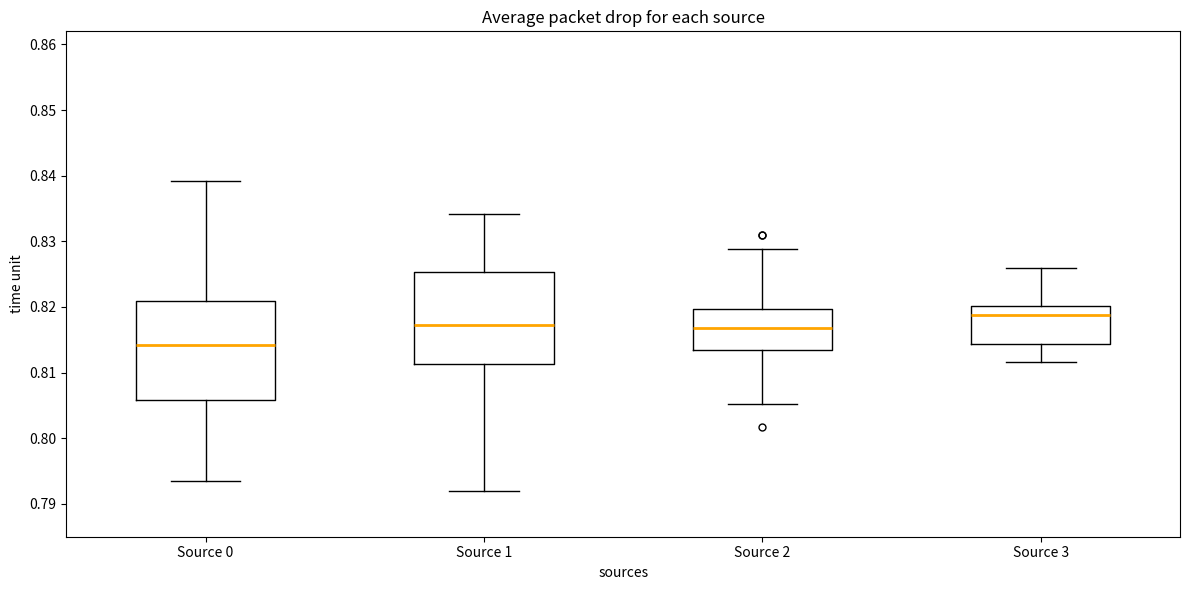

Reading left to right, transcribe this box plot: for each box, give where its median line is, the range the box spans, and where its two whiskers end, as read against the y-axis. The values are not printed on the chart, so give them approximately, as read against the axis.

Source 0: median 0.814, box 0.806 to 0.821, whiskers 0.793 to 0.839
Source 1: median 0.817, box 0.811 to 0.825, whiskers 0.792 to 0.834
Source 2: median 0.817, box 0.813 to 0.820, whiskers 0.805 to 0.829
Source 3: median 0.819, box 0.814 to 0.820, whiskers 0.812 to 0.826